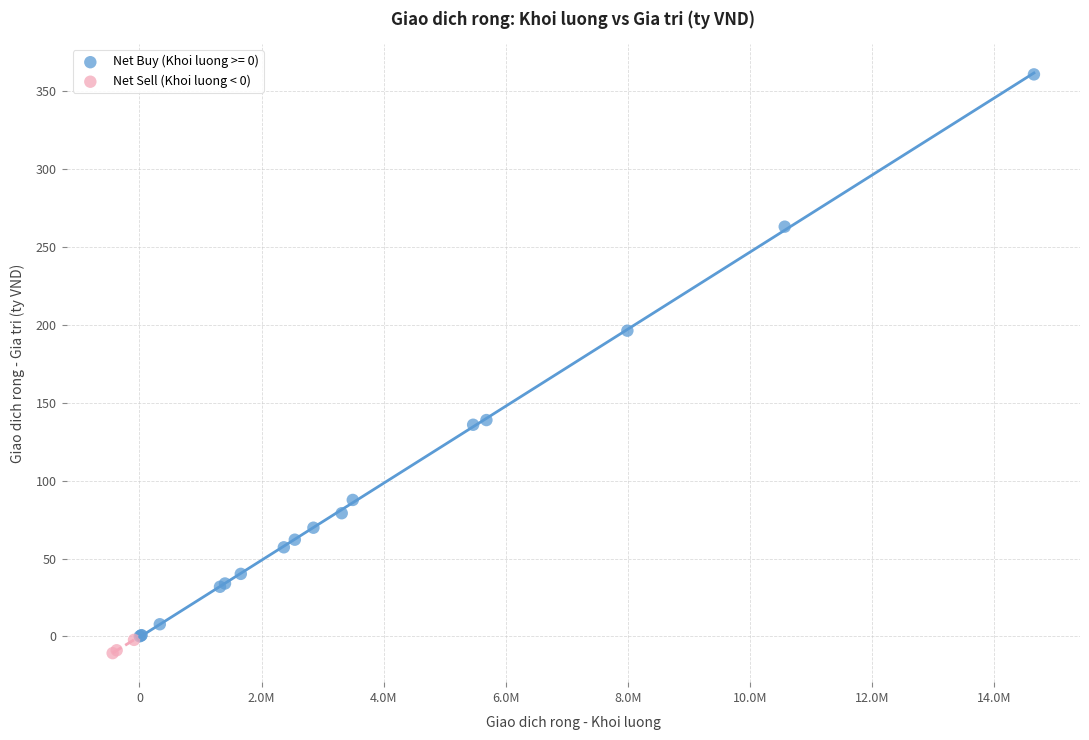

Which series contains the highest Y value?

Net Buy (Khoi luong >= 0)